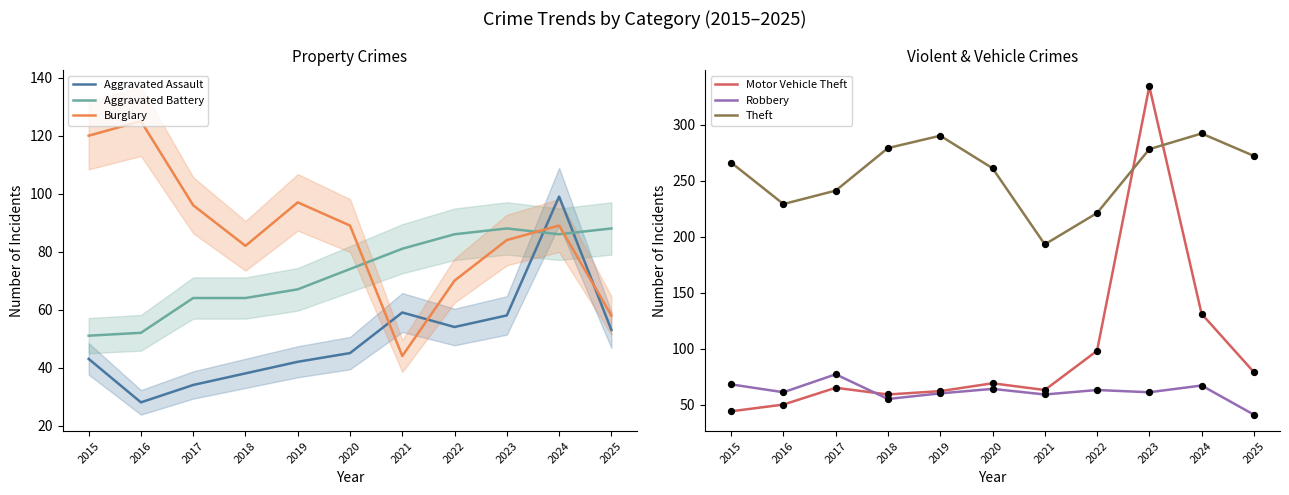

At which category is the sum across all series the highest?

2023